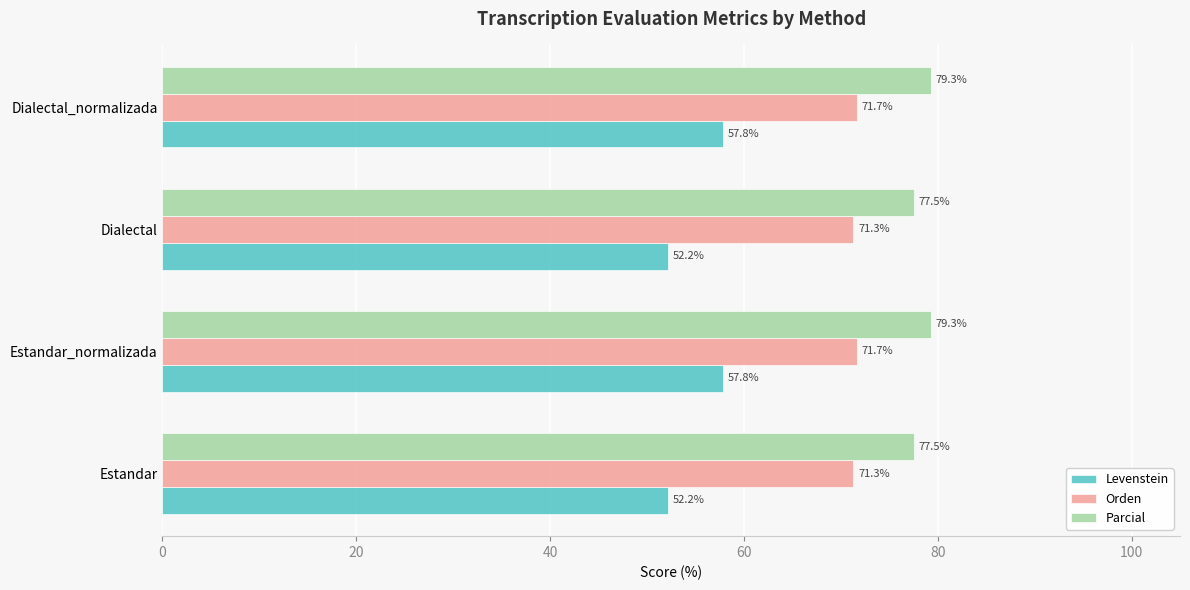

Which series has the largest range (max minus min)?

Levenstein